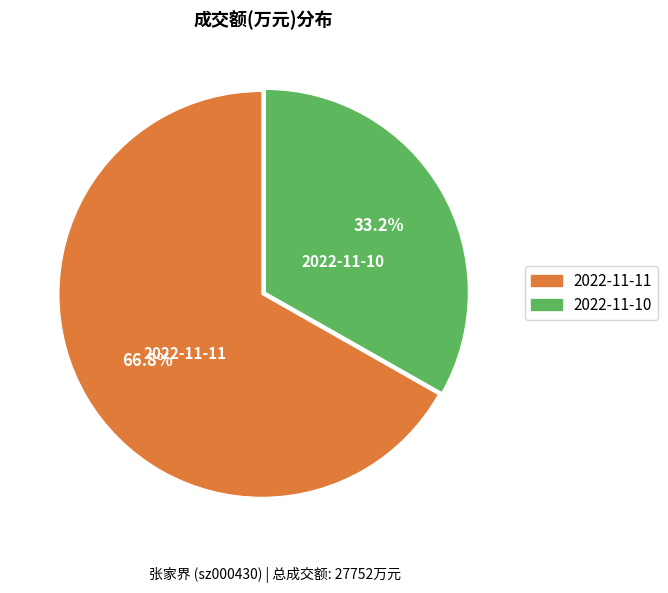

The 2022-11-10 slice represents 46% of the pie. True or false?

False